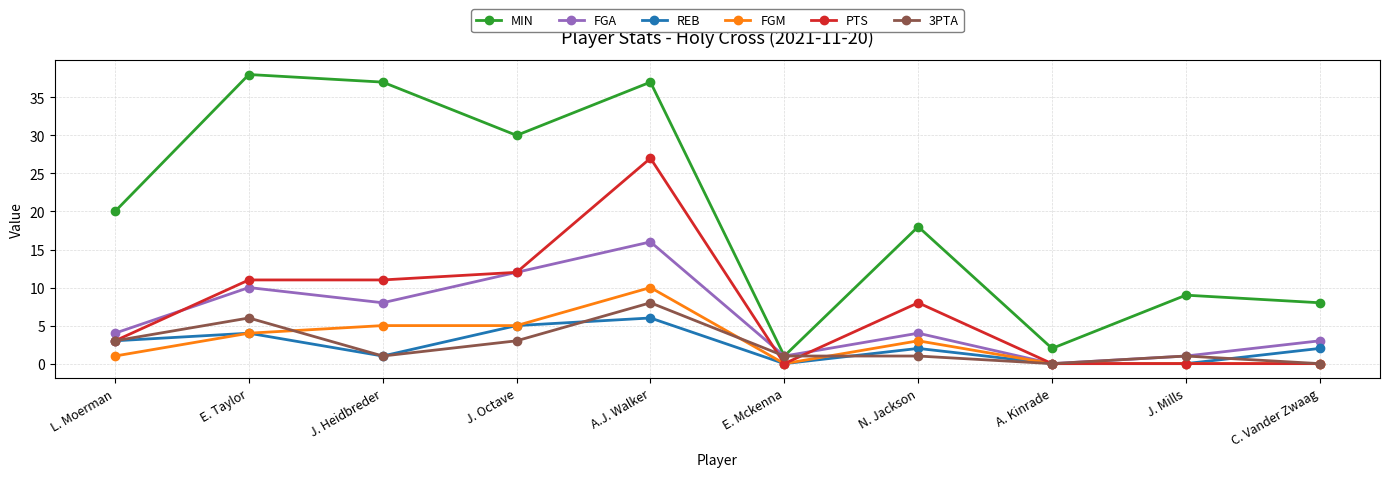

List the series in order of their peak value, lowest first.

REB, 3PTA, FGM, FGA, PTS, MIN